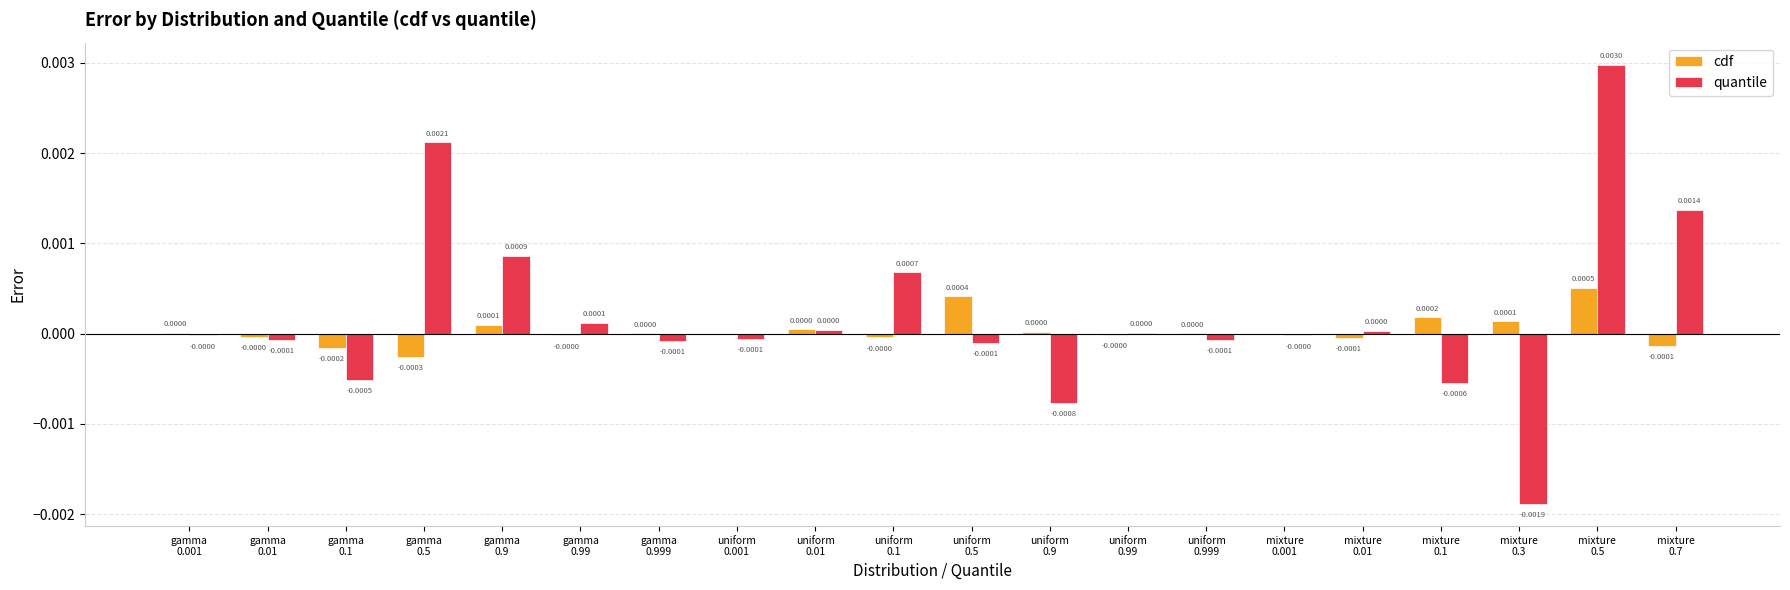

Count the number of data series in this chart.

2